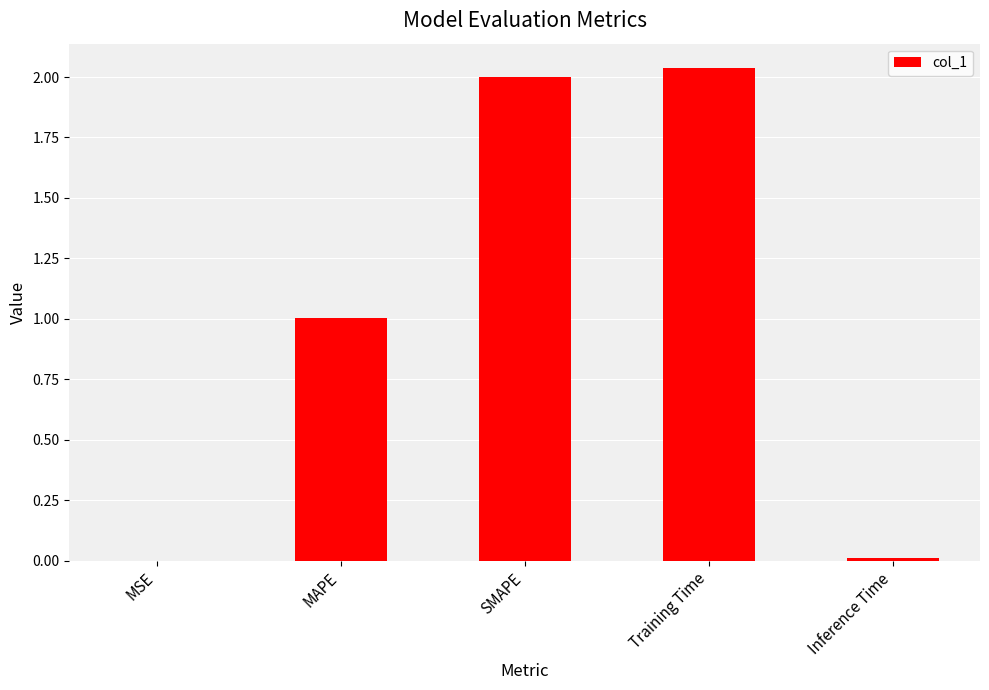

The value at SMAPE is 2.0. True or false?

True